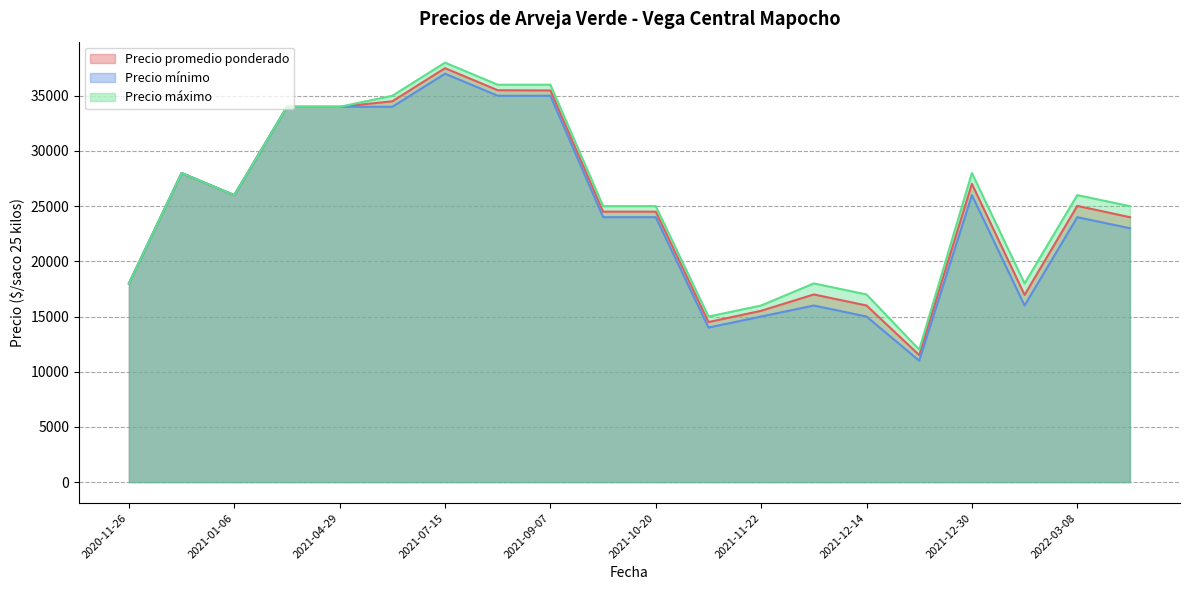

True or false: Precio mínimo has a value of 35387 at 2021-12-30.

False